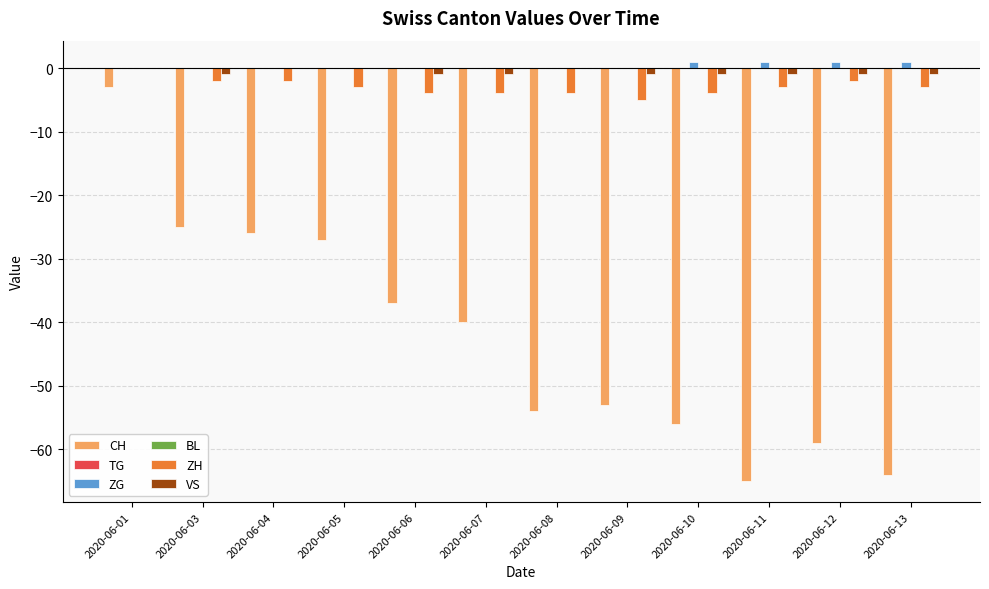

The CH series shows -59 at 2020-06-12. True or false?

True